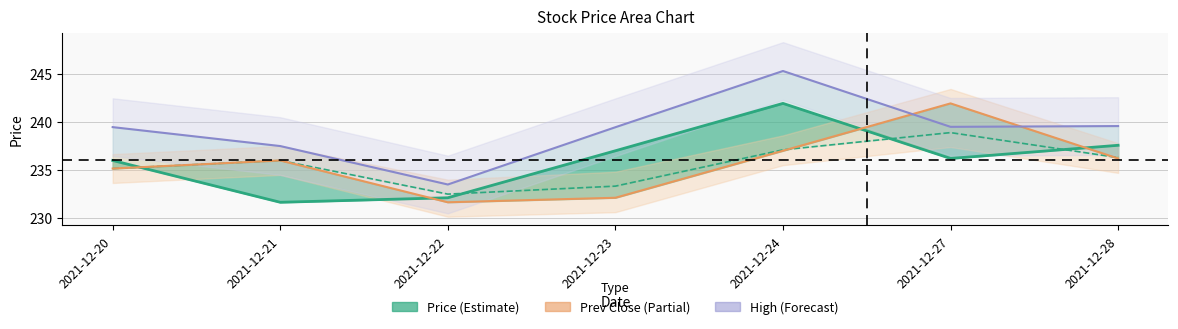

How many values in the high series exceed 239?

5